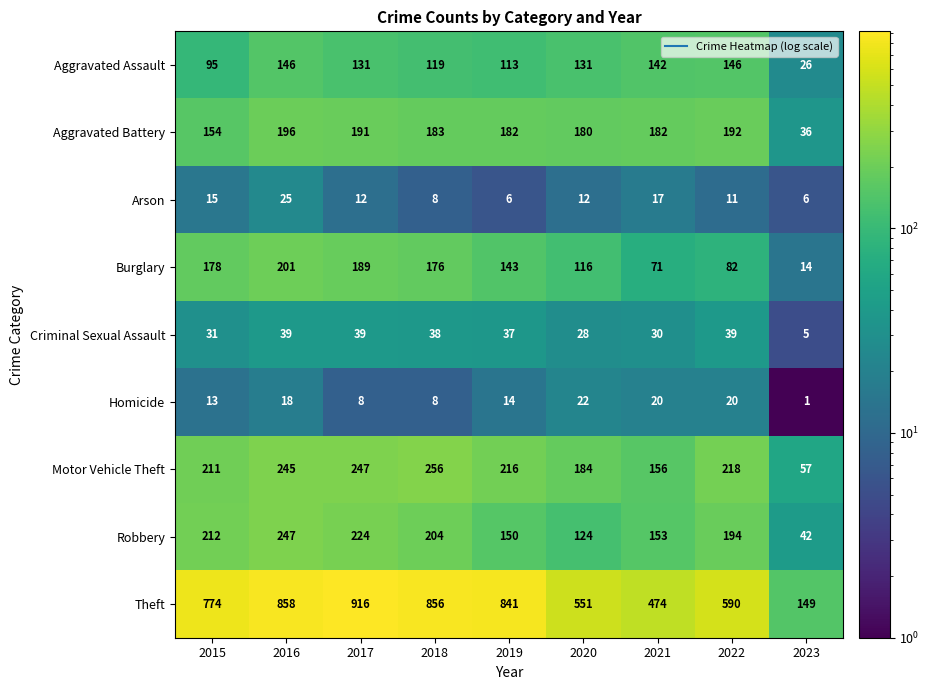

Is it true that Arson equals 11 at 2022?

True